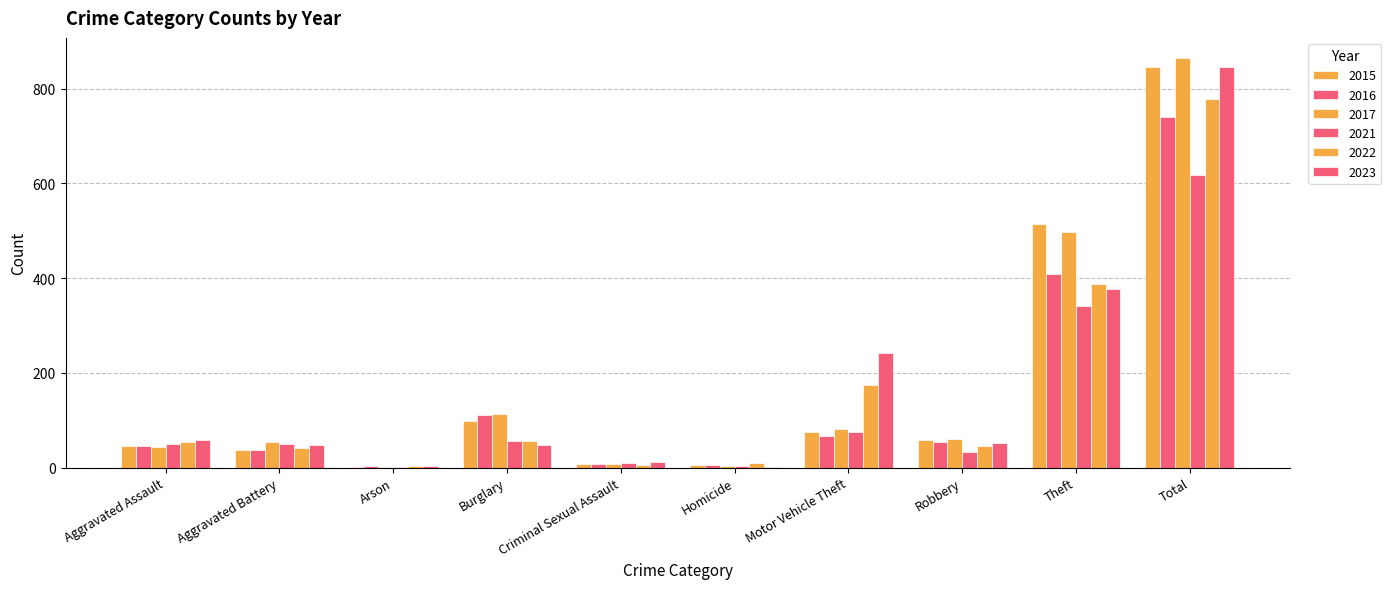

Reading left to right, transcribe all the data shown in this chart.

2015: Aggravated Assault=46	Aggravated Battery=38	Arson=1	Burglary=98	Criminal Sexual Assault=7	Homicide=6	Motor Vehicle Theft=75	Robbery=59	Theft=515	Total=845
2016: Aggravated Assault=46	Aggravated Battery=37	Arson=4	Burglary=112	Criminal Sexual Assault=7	Homicide=5	Motor Vehicle Theft=67	Robbery=54	Theft=409	Total=741
2017: Aggravated Assault=44	Aggravated Battery=54	Arson=2	Burglary=114	Criminal Sexual Assault=7	Homicide=4	Motor Vehicle Theft=82	Robbery=60	Theft=497	Total=864
2021: Aggravated Assault=50	Aggravated Battery=49	Arson=1	Burglary=57	Criminal Sexual Assault=9	Homicide=4	Motor Vehicle Theft=75	Robbery=32	Theft=341	Total=618
2022: Aggravated Assault=55	Aggravated Battery=42	Arson=3	Burglary=56	Criminal Sexual Assault=5	Homicide=9	Motor Vehicle Theft=175	Robbery=46	Theft=388	Total=779
2023: Aggravated Assault=59	Aggravated Battery=47	Arson=4	Burglary=48	Criminal Sexual Assault=12	Homicide=2	Motor Vehicle Theft=243	Robbery=53	Theft=377	Total=845